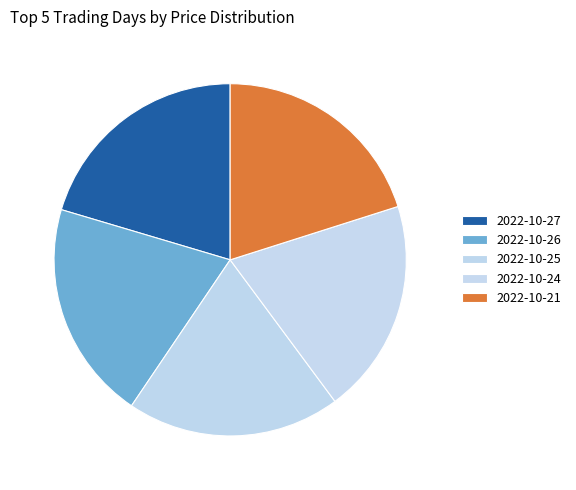

What is the change in value from 2022-10-27 to 2022-10-26?

-0.1